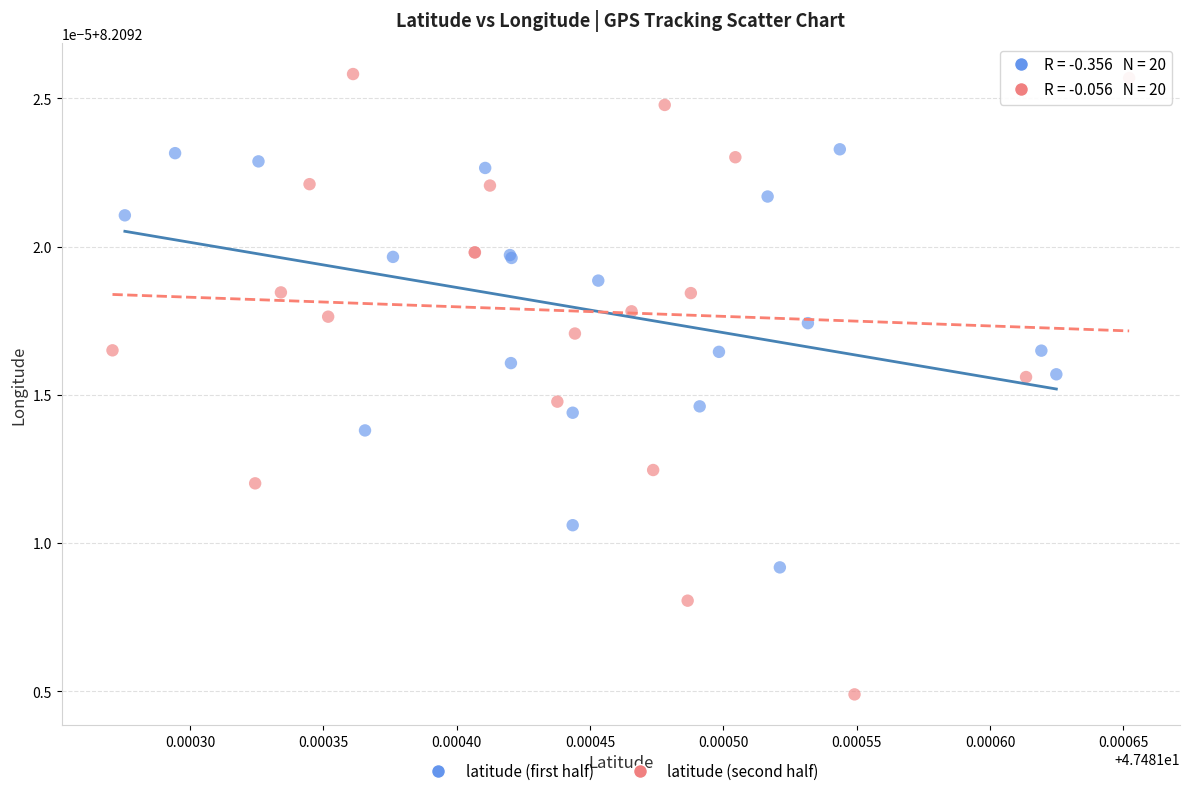

What are all the series names shown in the legend?

latitude (first half), latitude (second half)